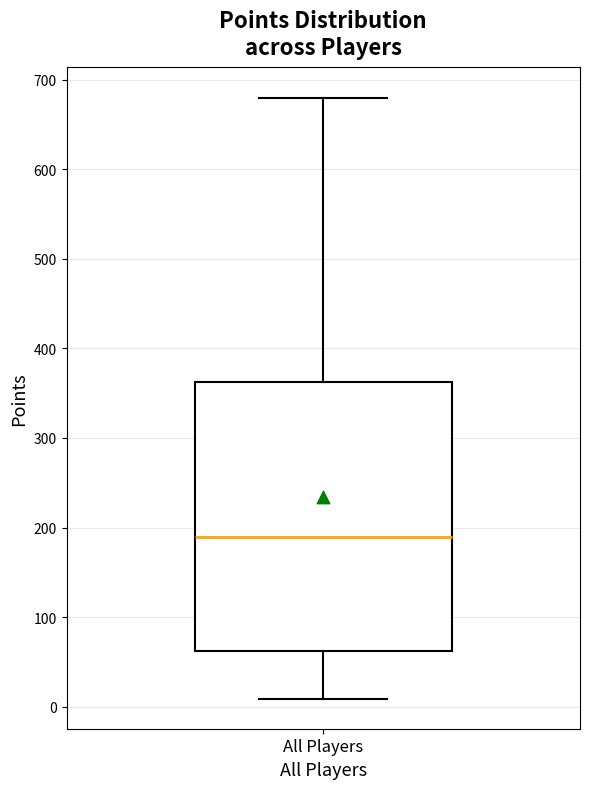

Where does the upper whisker of the box for All Players end on the y-axis? The values are not printed on the chart, so give them approximately, as read against the axis.

680